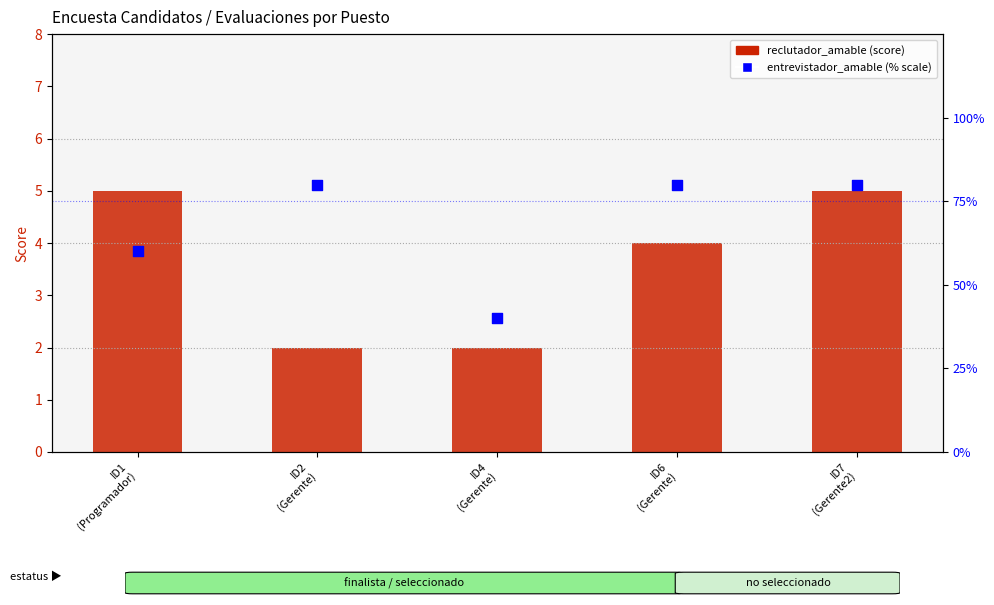

What are all the series names shown in the legend?

reclutador_amable (score), entrevistador_amable (% scale)